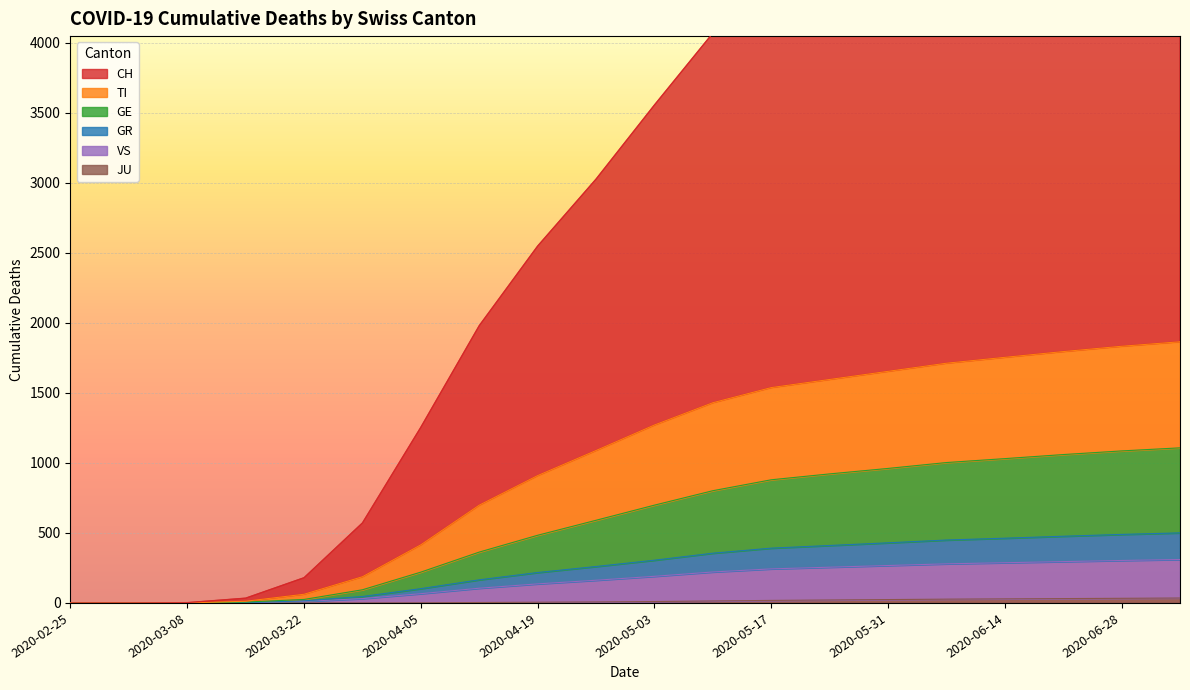

Where is GR nearest to the value 250?

2020-04-26